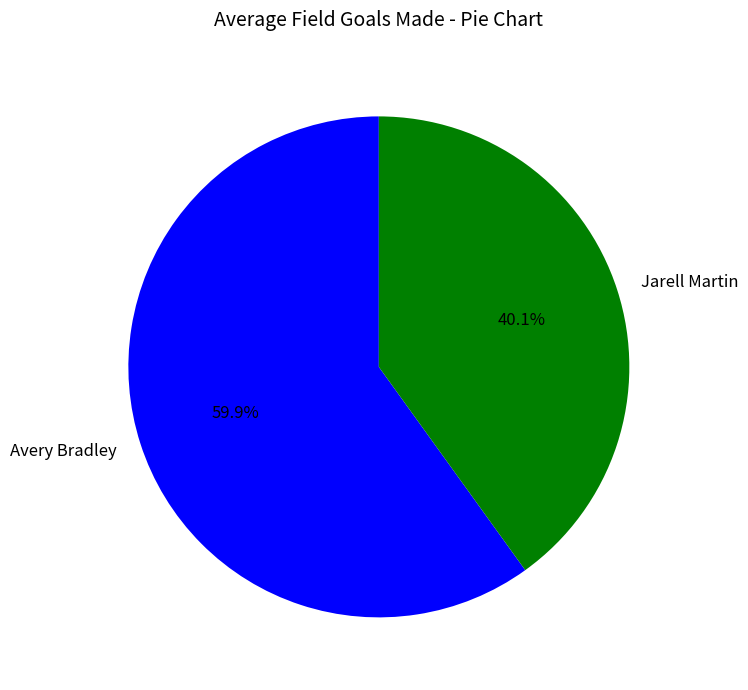

Which category accounts for the majority?

Avery Bradley